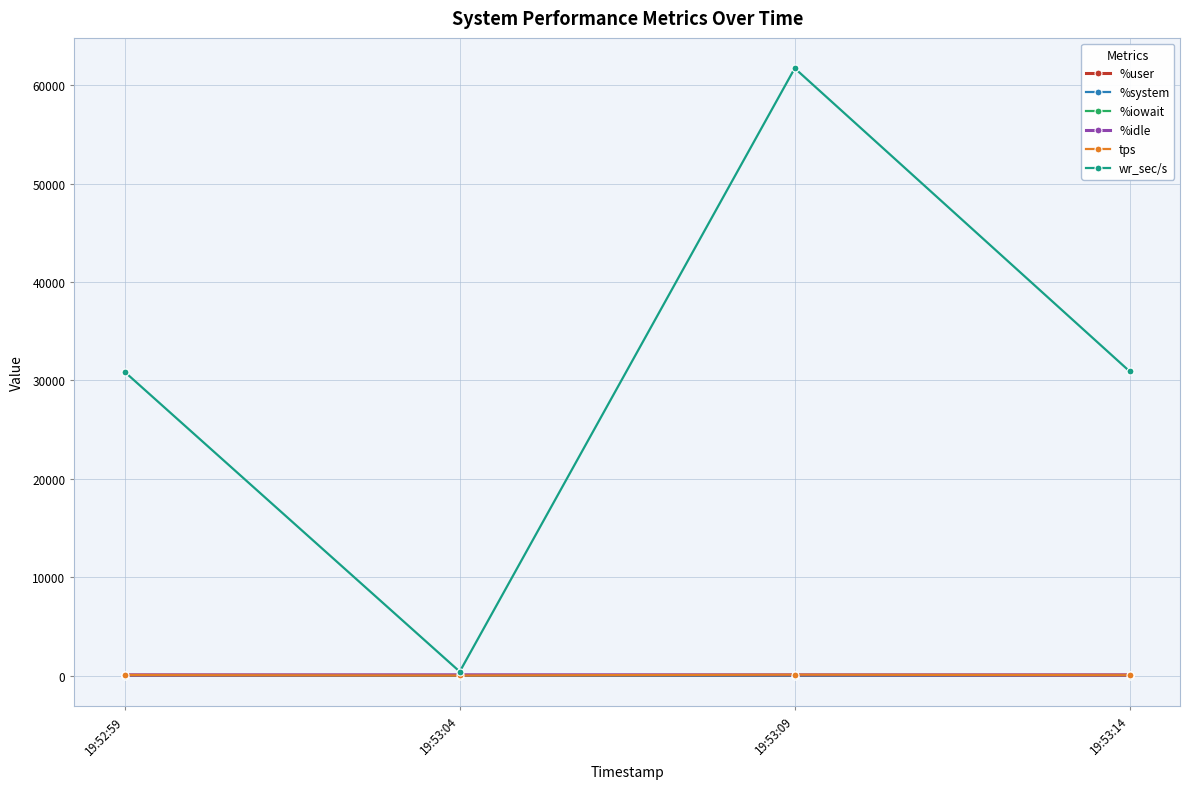

Which series changed the most between 19:52:59 and 19:53:09?

wr_sec/s